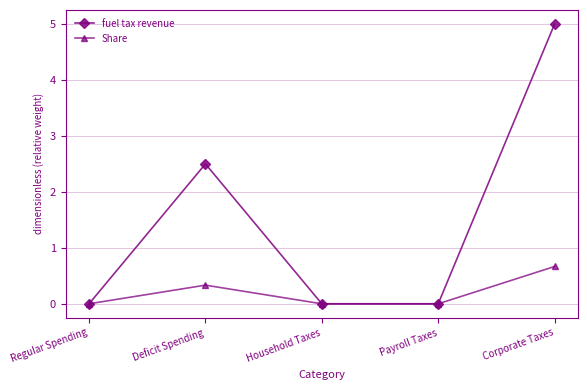

What are all the series names shown in the legend?

fuel tax revenue, Share